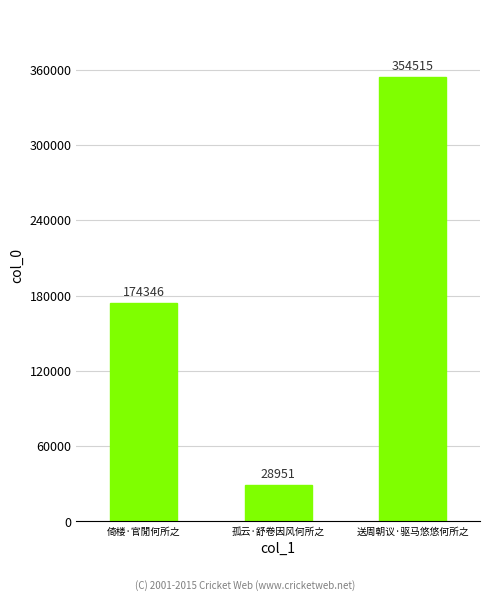

The value at 送周朝议·驱马悠悠何所之 is 354515. True or false?

True